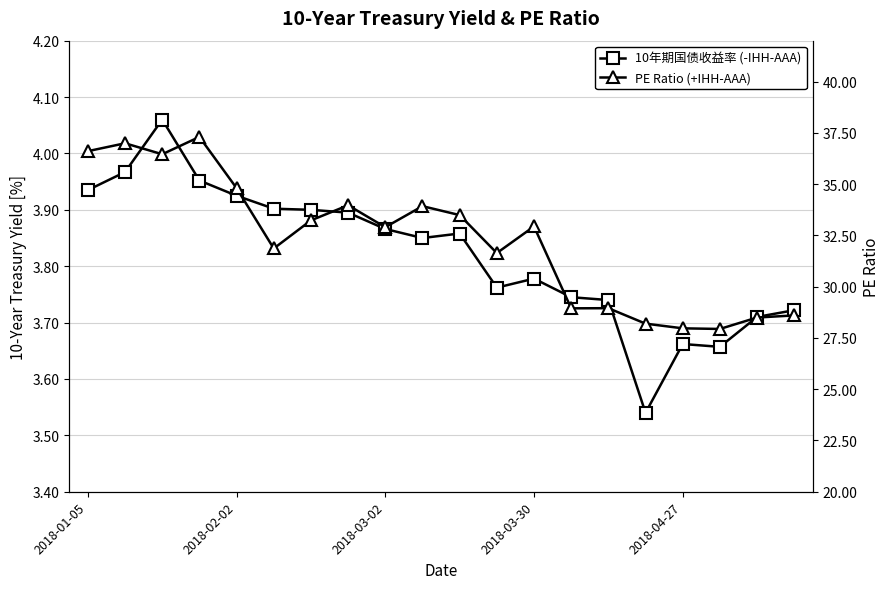

How many lines are shown in the chart?

2